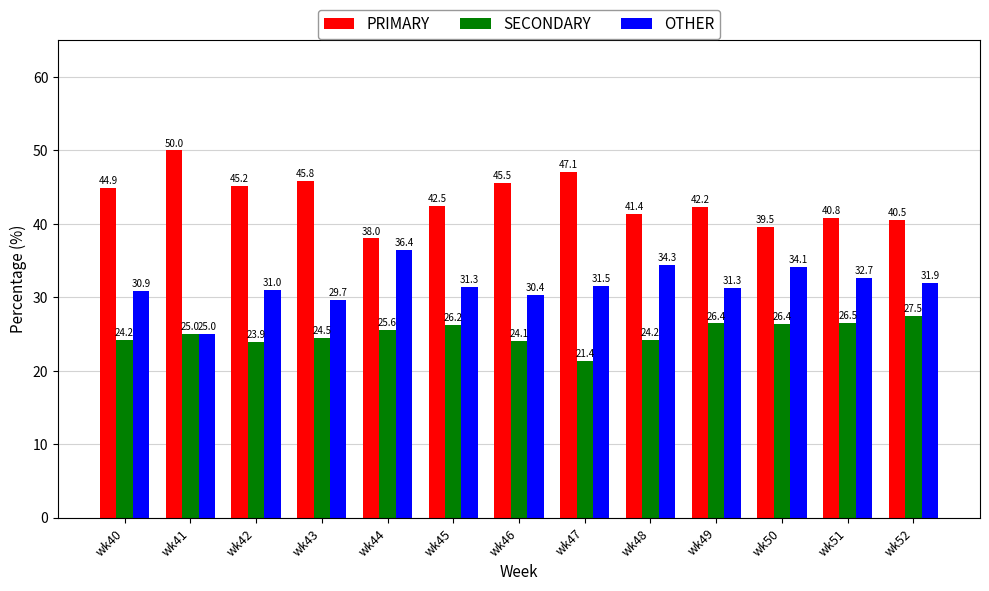

What is the difference between the maximum and minimum values in the OTHER series?

11.4